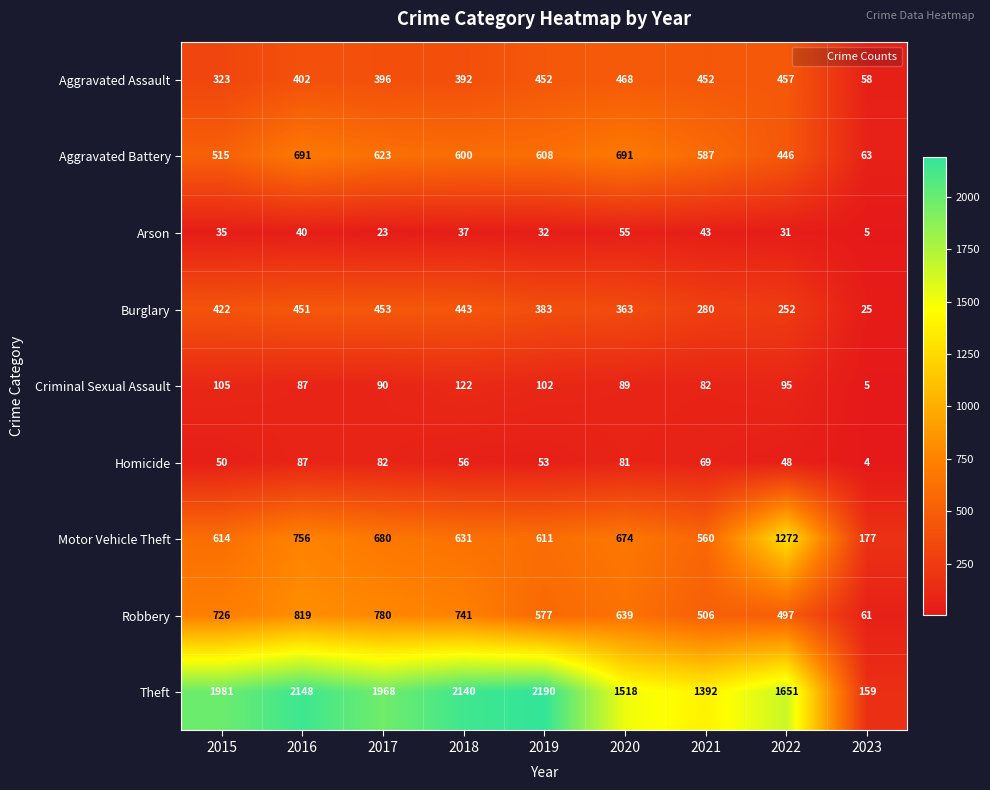

At 2017, list the series in order from smallest to largest.

Arson, Homicide, Criminal Sexual Assault, Aggravated Assault, Burglary, Aggravated Battery, Motor Vehicle Theft, Robbery, Theft